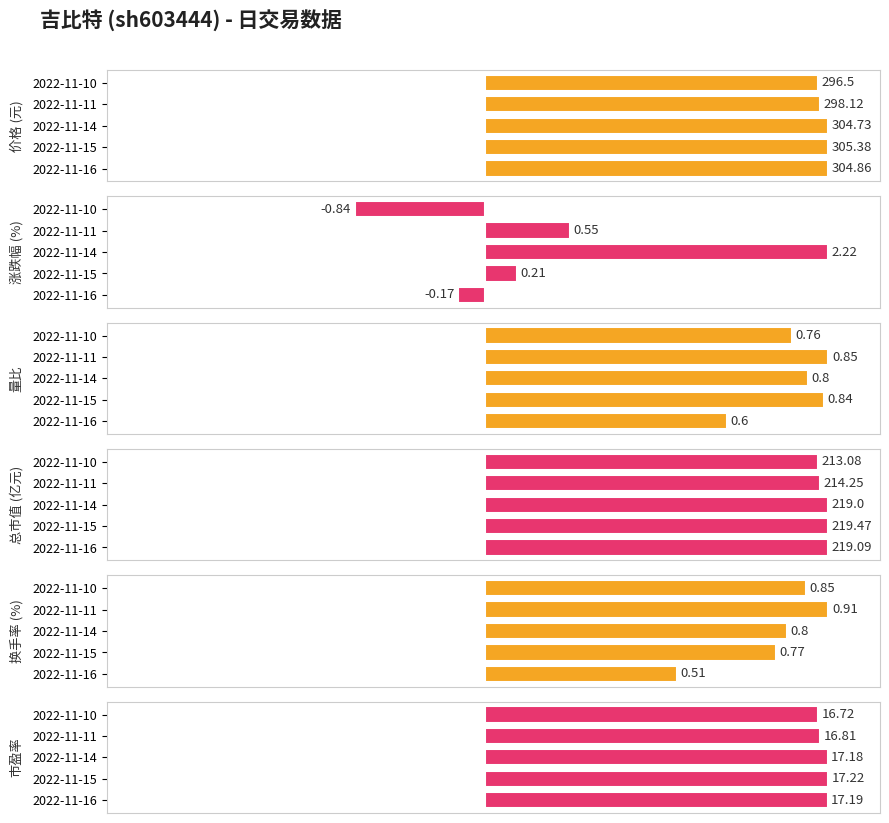

At which label is the value closest to 15349?

2022-11-15